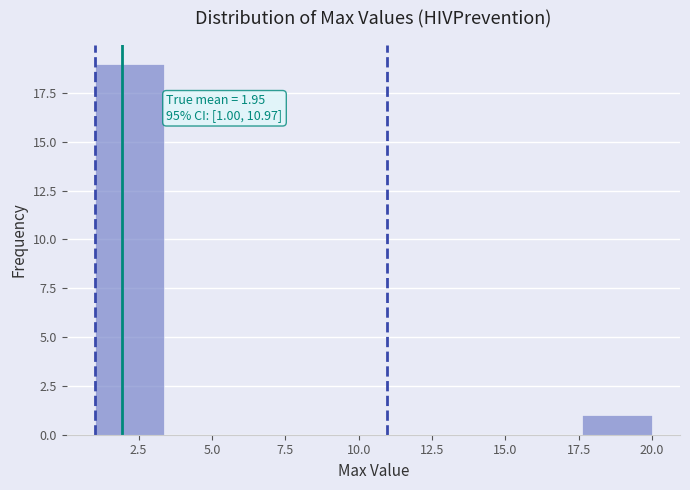

Which range on the x-axis has the tallest bar?

1.0 to 3.5